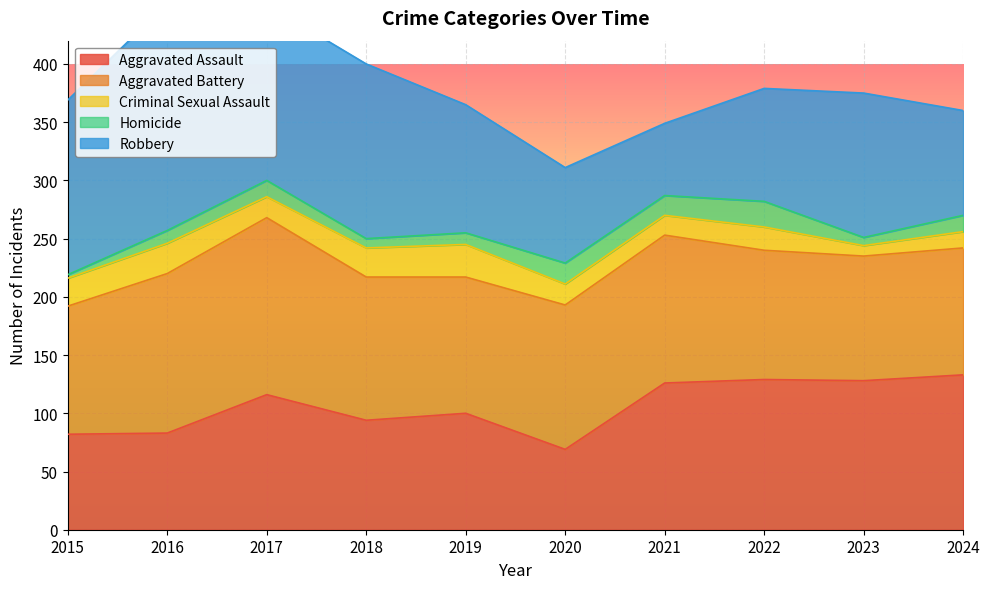

Which label corresponds to the smallest value in the chart?

2015